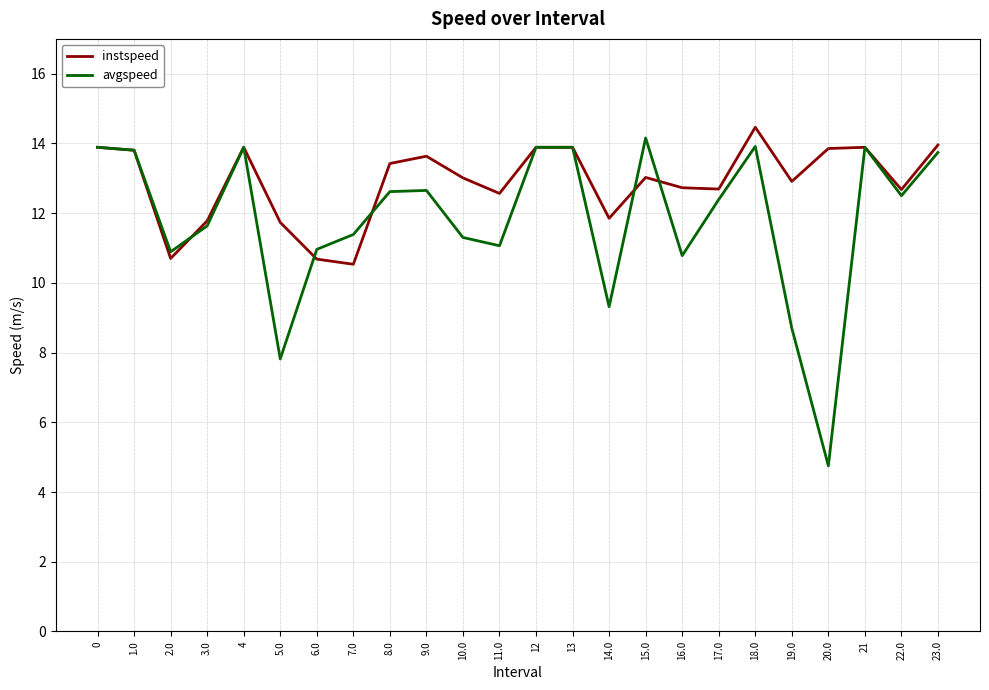

At 20.0, list the series in order from largest to smallest.

instspeed, avgspeed